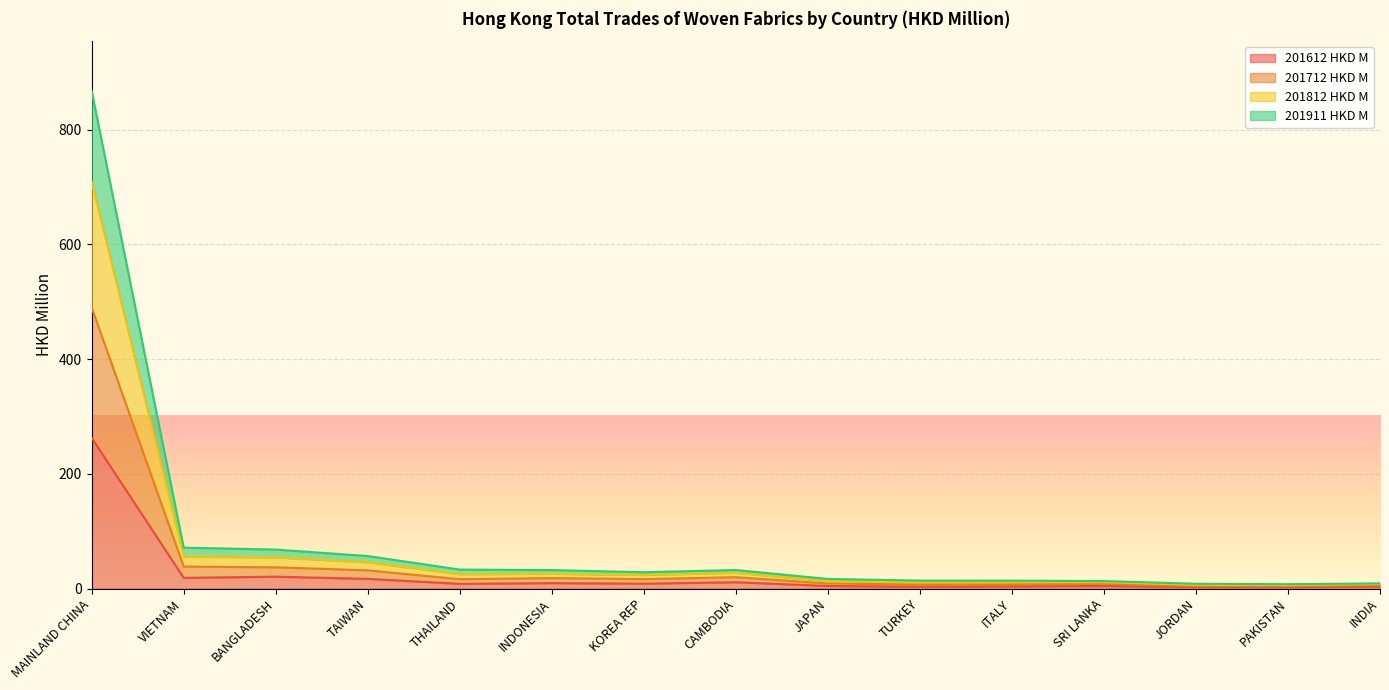

At which category is the sum across all series the highest?

MAINLAND CHINA